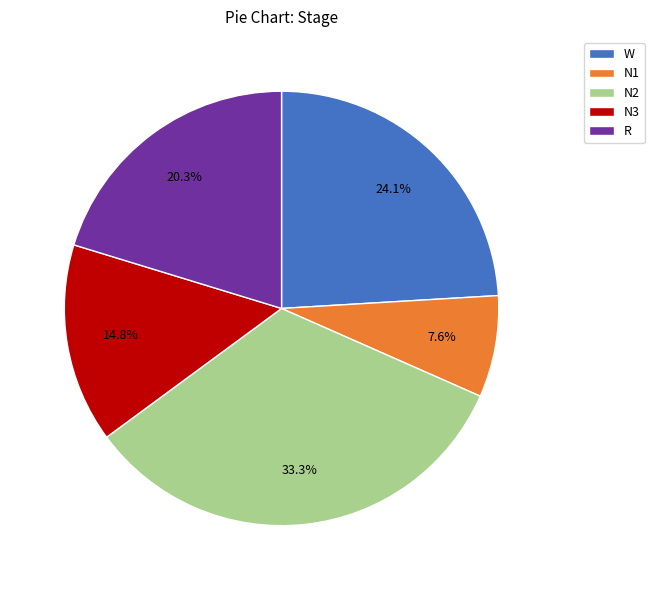

To the nearest percent, what portion does R represent?

20%